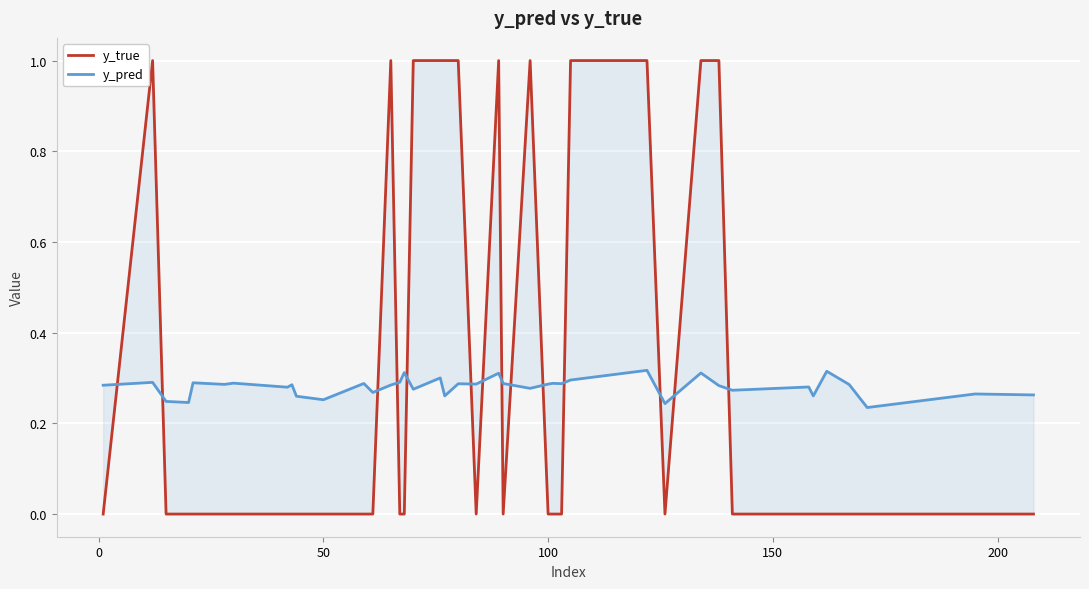

Rank the series by their average value, from lowest to highest.

y_pred, y_true